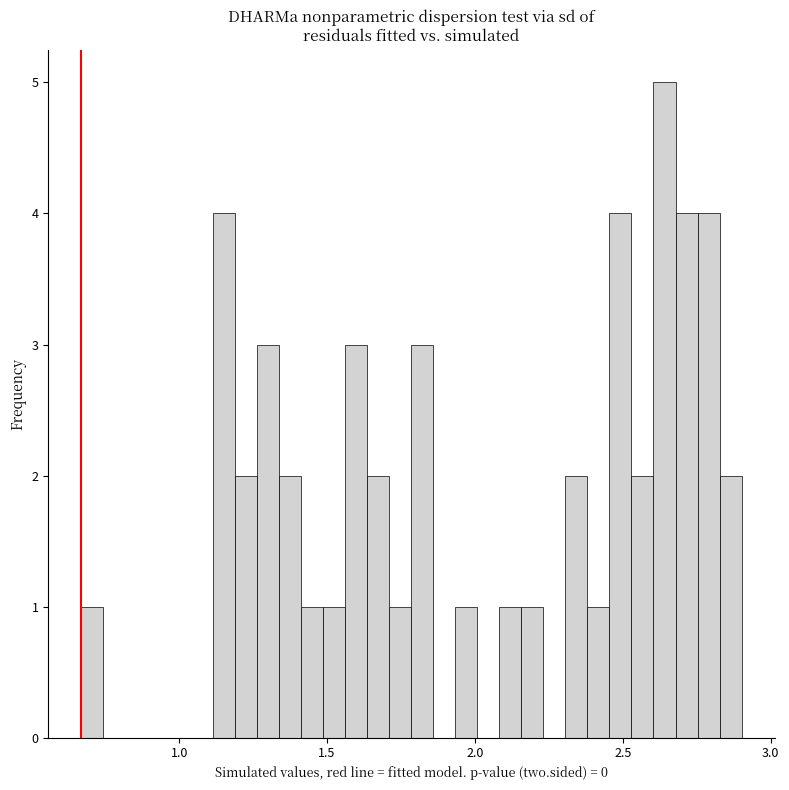

Around what value on the x-axis is the tallest bar? Give the approximate position of its centre, as read against the axis.

2.65